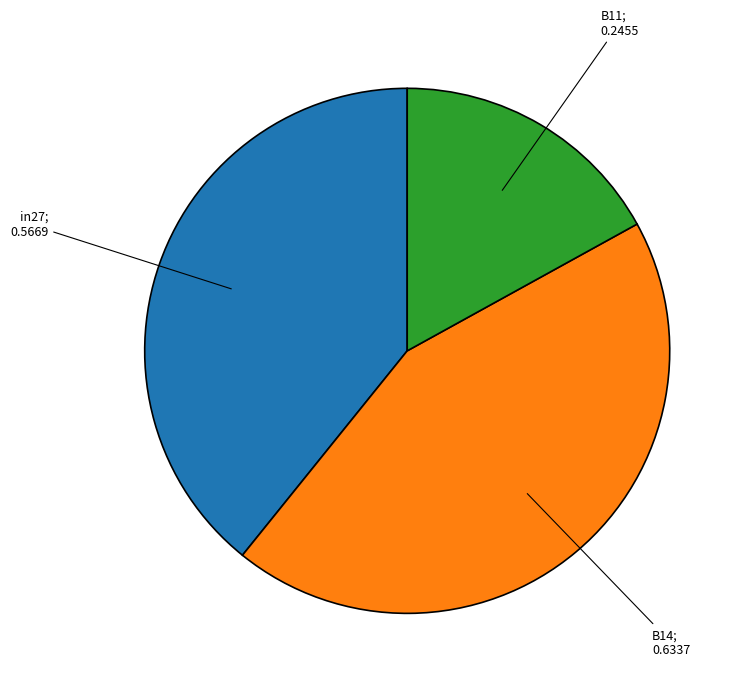

Does any single category account for the majority?

No